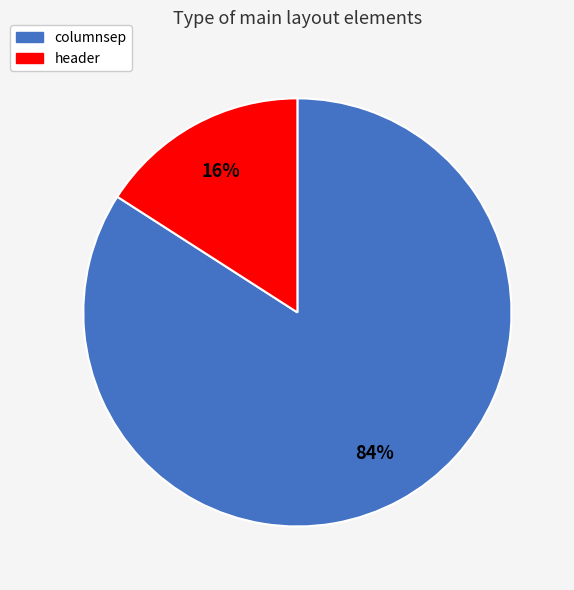

Combined, do columnsep and header account for over 50%?

Yes